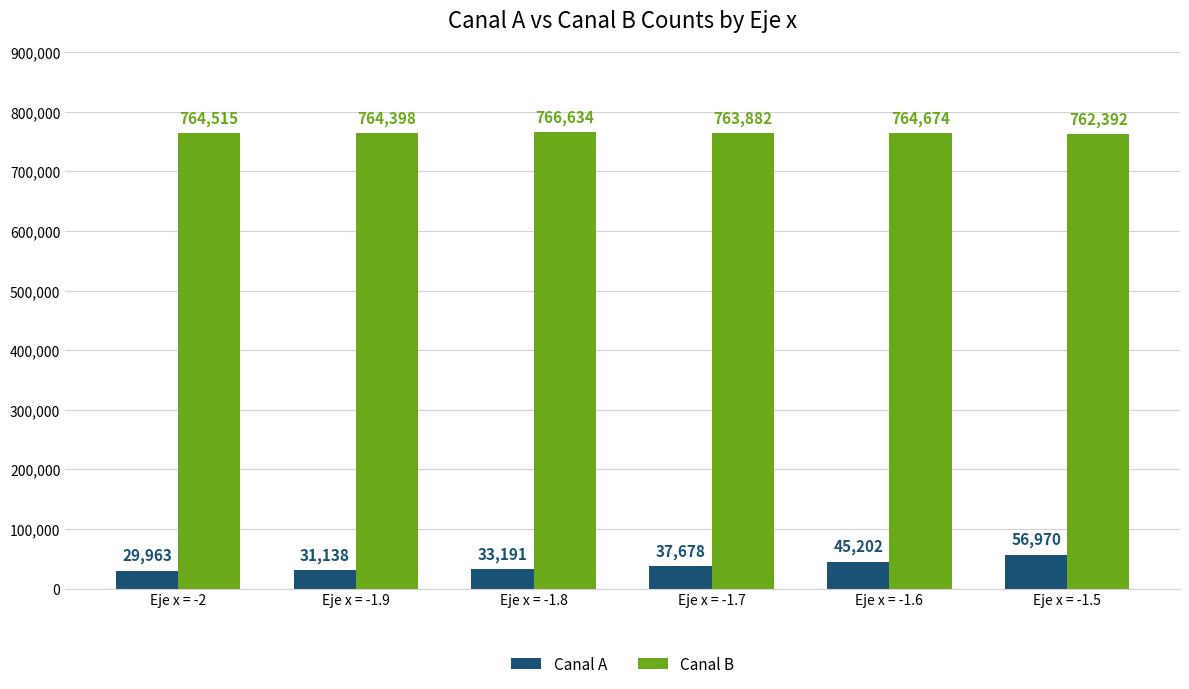

How many values in the Canal A series are below 37678?

3